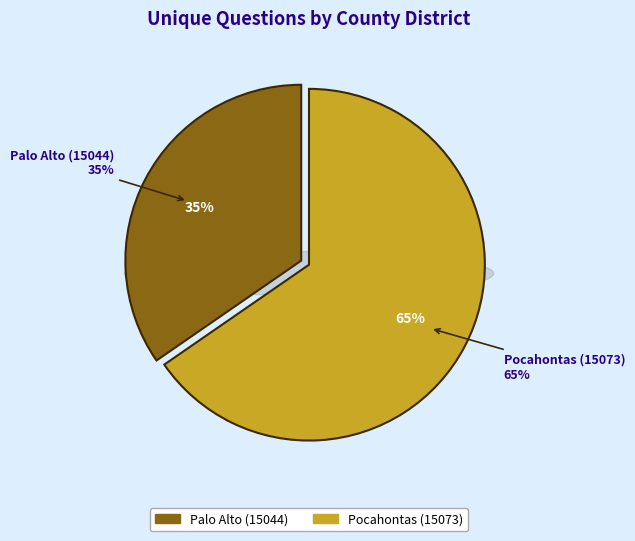

True or false: Pocahontas (15073) accounts for 51% of the total.

False